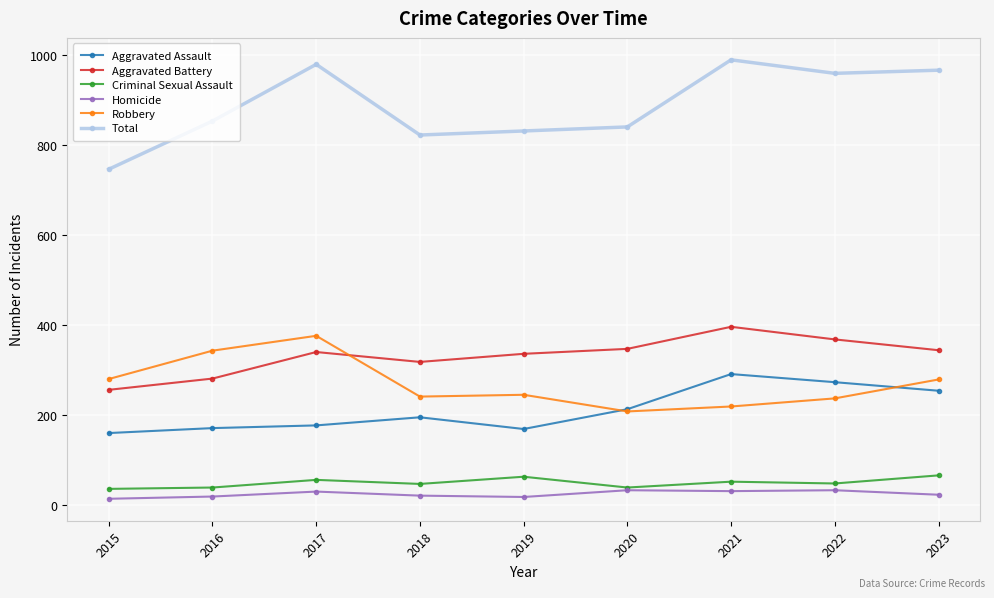

Rank the series at 2018 from lowest to highest value.

Homicide, Criminal Sexual Assault, Aggravated Assault, Robbery, Aggravated Battery, Total